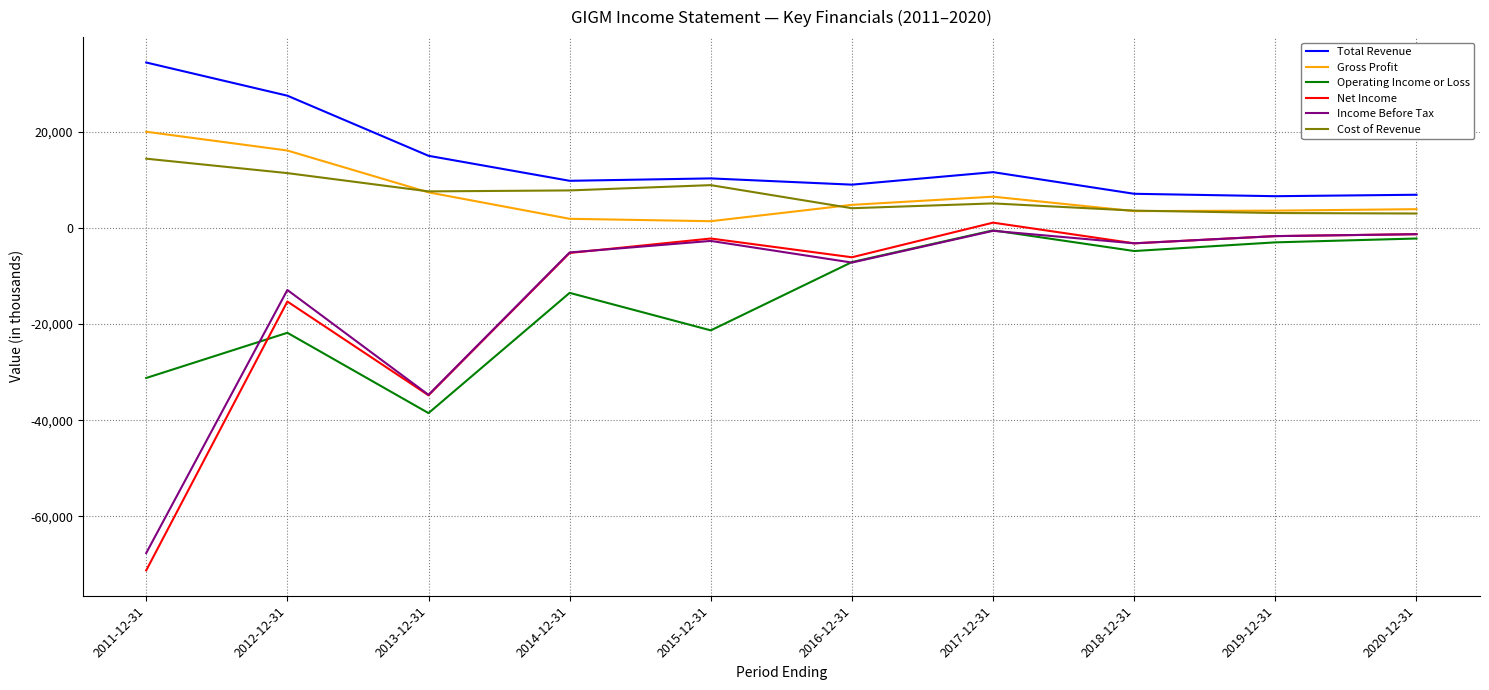

Where do Operating Income or Loss and Net Income first cross each other?

2011-12-31 and 2012-12-31